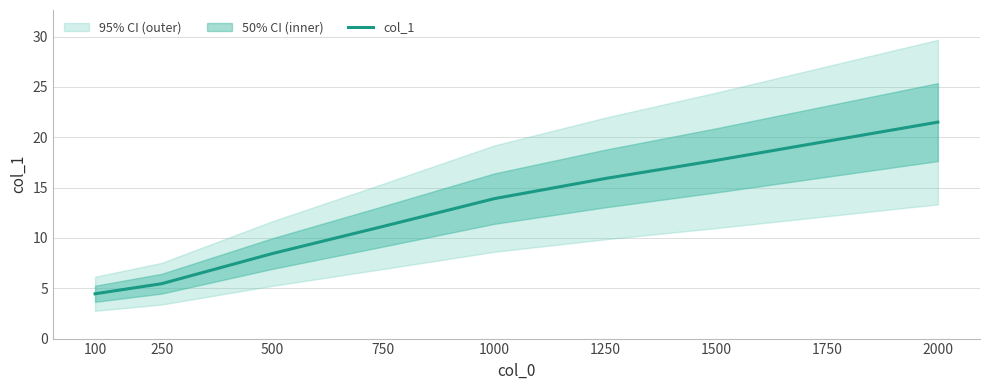

Which has a higher value, 100 or 750?

750